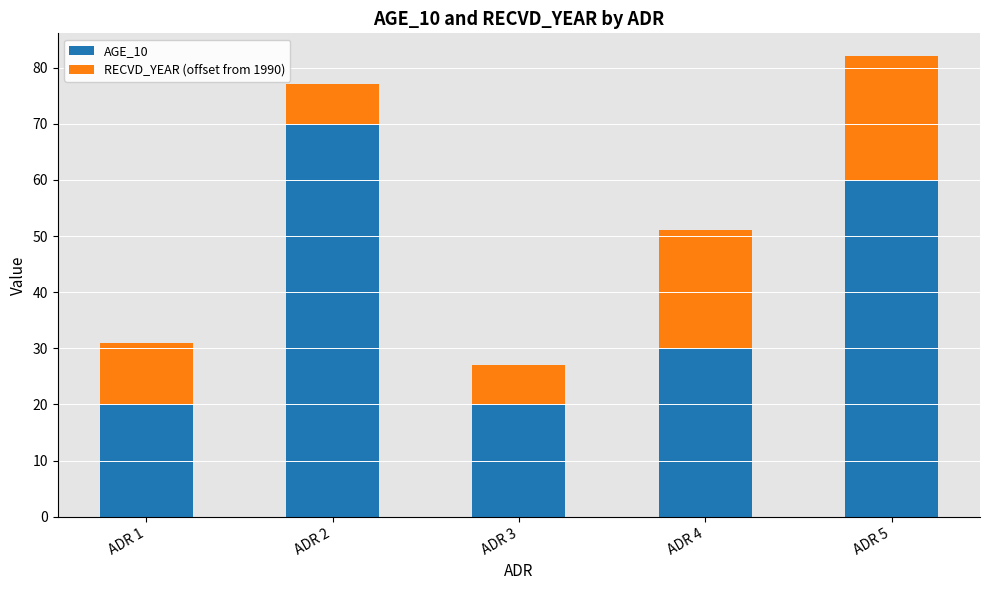

How many distinct data groups are displayed?

2